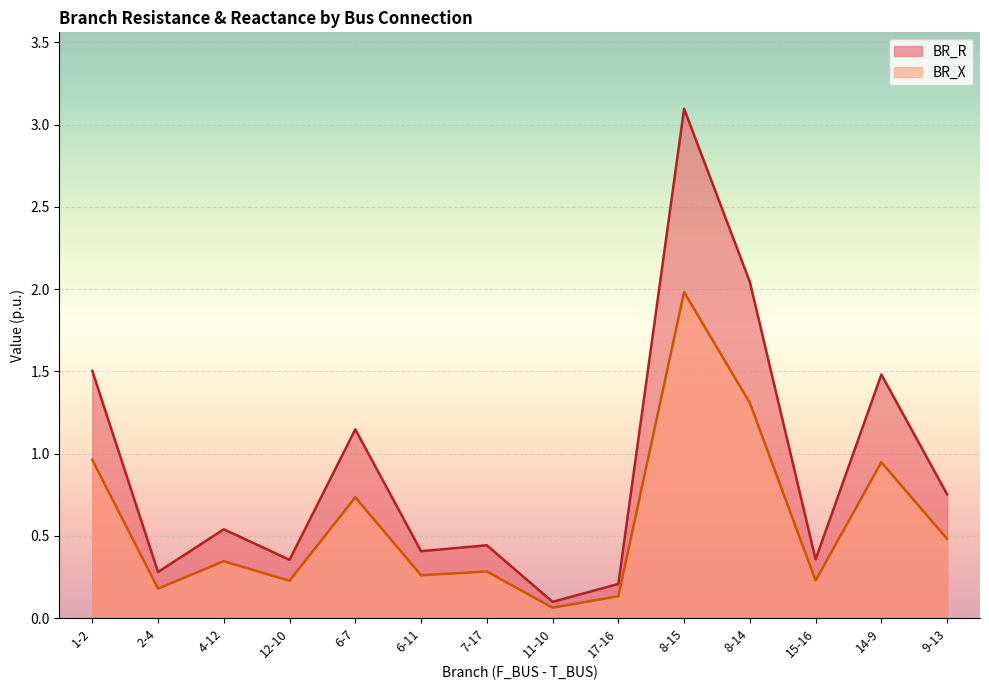

How many interior local peaks does the BR_R series have?

5